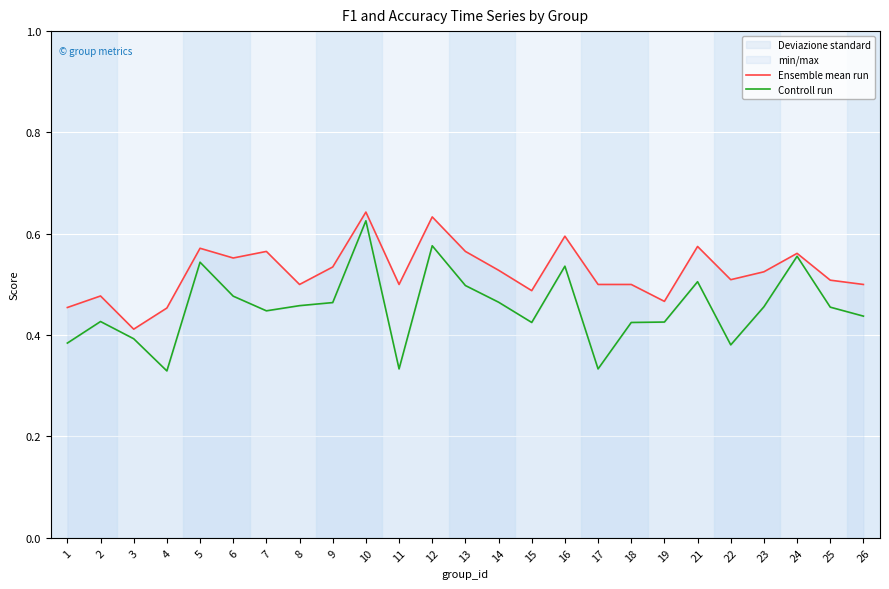

What is the value of the Ensemble mean run point at the 18th from the left?

0.5